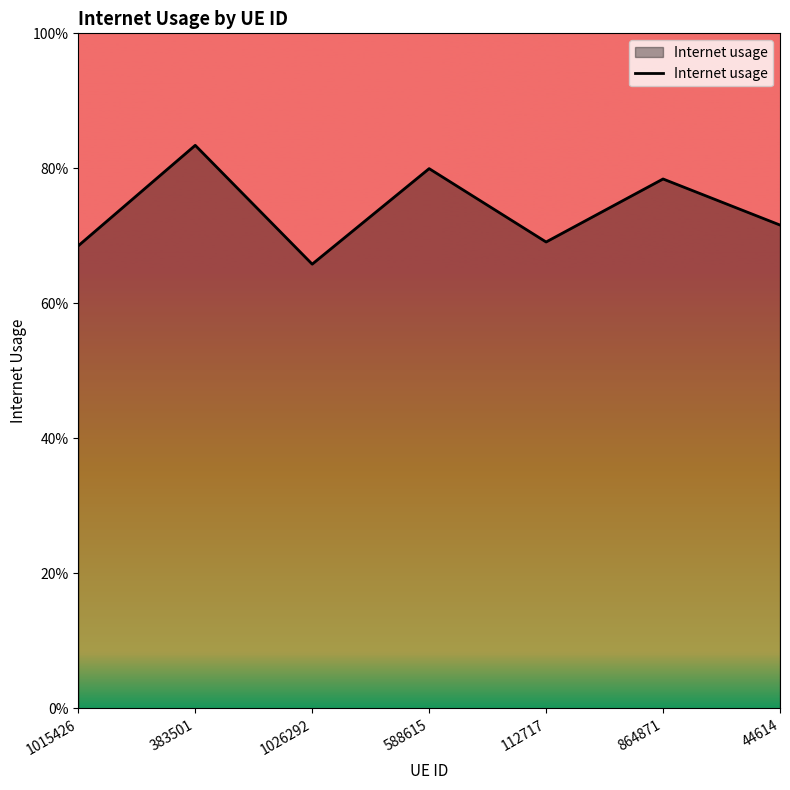

What is the value of the 3rd point from the left?

0.7